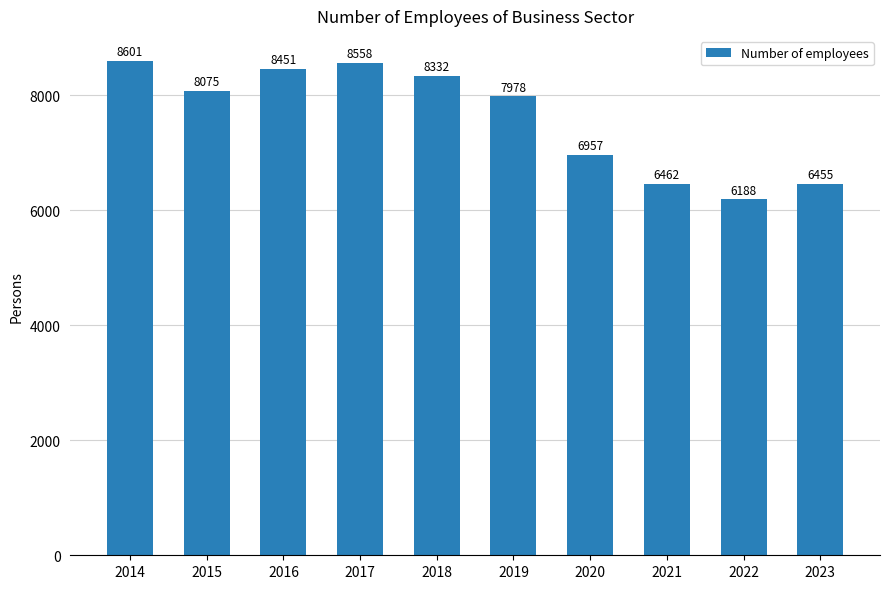

Does the chart contain stacked bars?

No